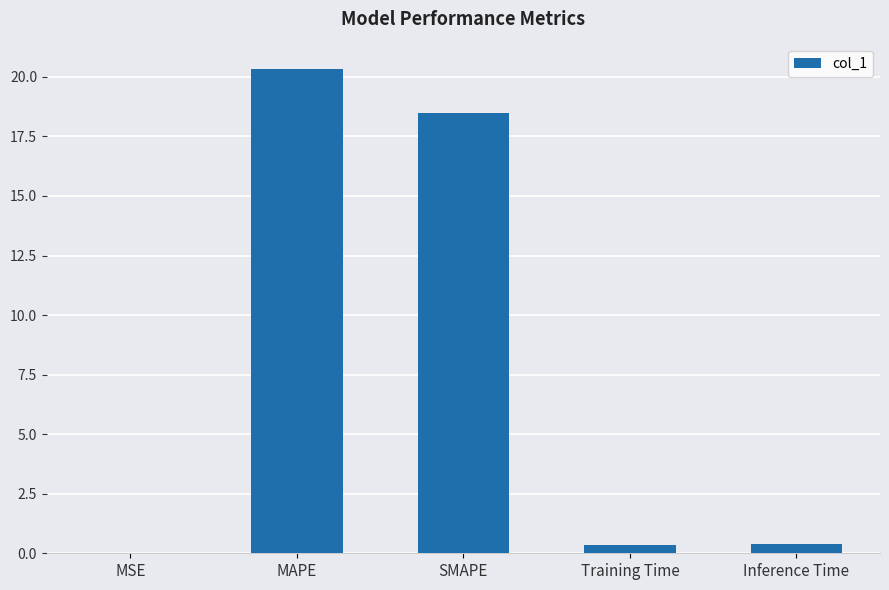

What is the sum of all values?

39.6